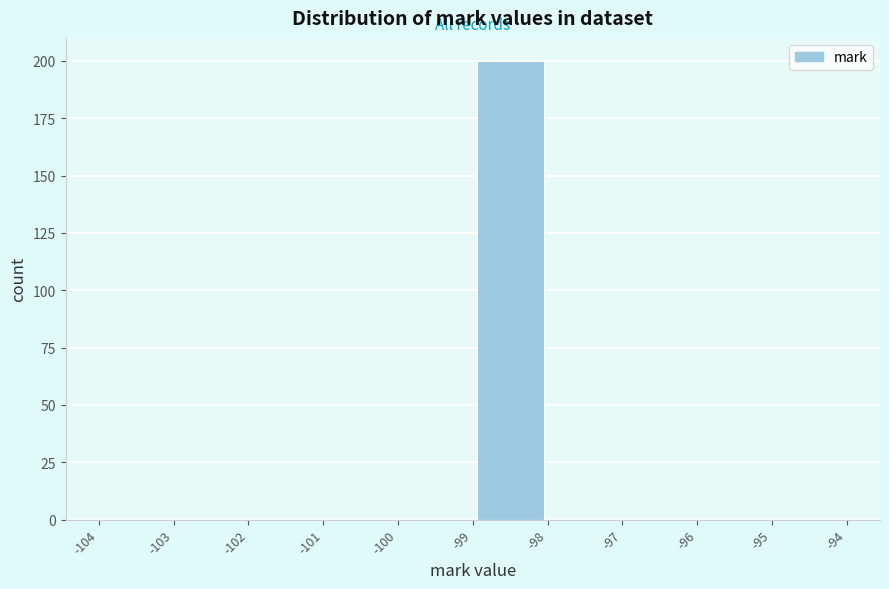

What is the height of the bar covering -99 to -98 on the x-axis? The values are not printed on the chart, so give them approximately, as read against the axis.

200